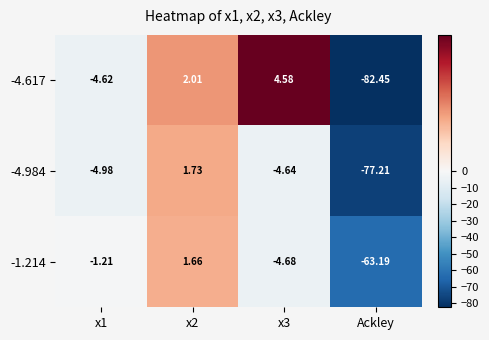

Which category has the lowest value in the -1.214 series?

Ackley